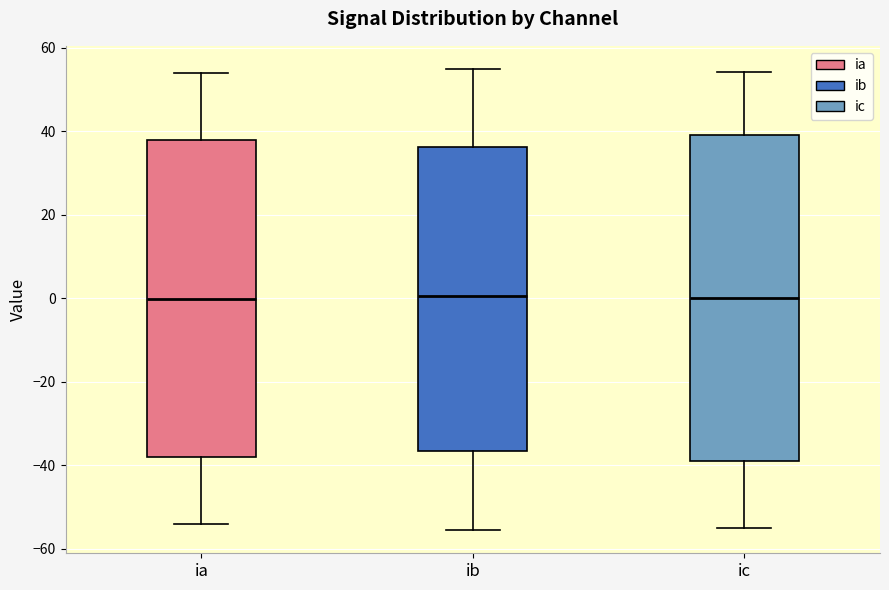

Comparing the boxes themselves (not the whiskers), which one is the tallest?

ic